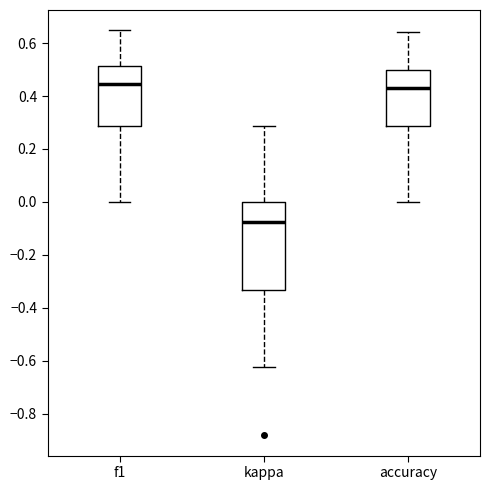

Reading left to right, transcribe this box plot: for each box, give where its median line is, the range the box spans, and where its two whiskers end, as read against the y-axis. The values are not printed on the chart, so give them approximately, as read against the axis.

f1: median 0.44, box 0.28 to 0.52, whiskers 0.00 to 0.64
kappa: median -0.08, box -0.34 to 0.00, whiskers -0.62 to 0.28
accuracy: median 0.42, box 0.28 to 0.50, whiskers 0.00 to 0.64